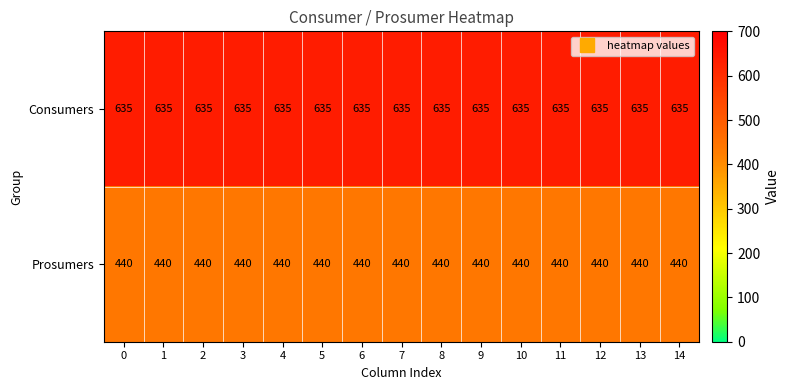

List the series in order of their overall mean, lowest first.

Prosumers, Consumers